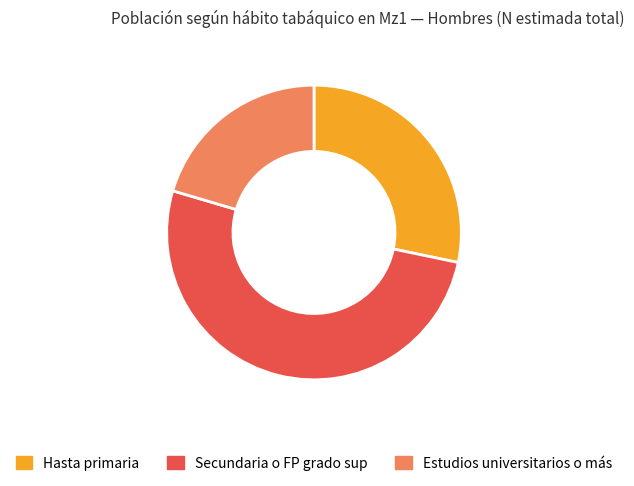

Does any single category account for the majority?

Yes